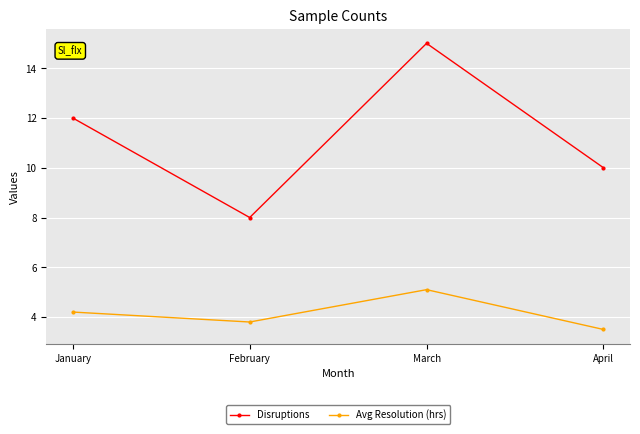

What is the difference between the maximum and minimum values in the Disruptions series?

7.0